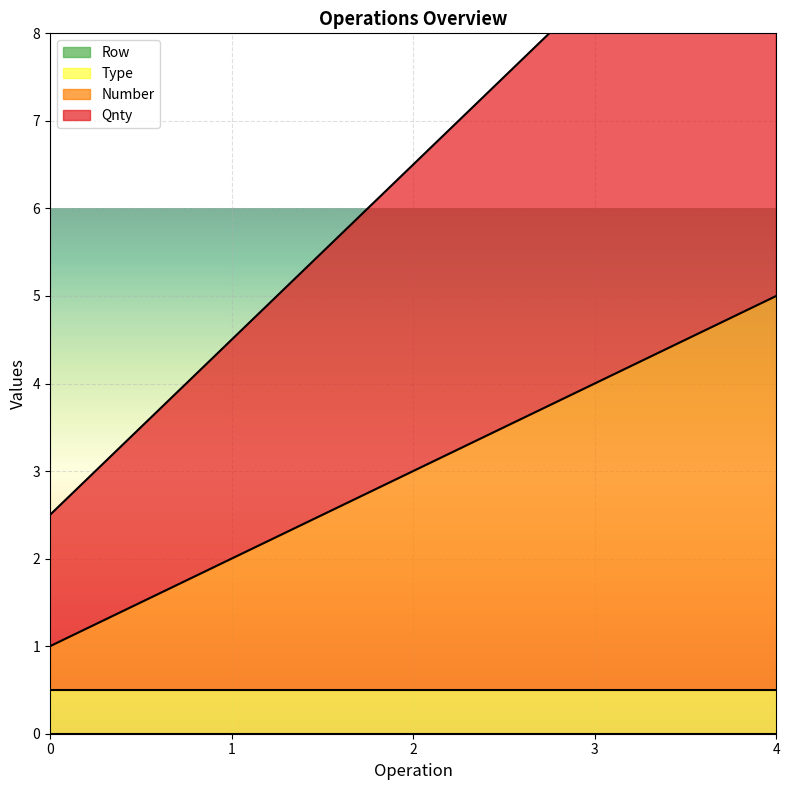

Which series changed the most between 1 and 2?

Qnty